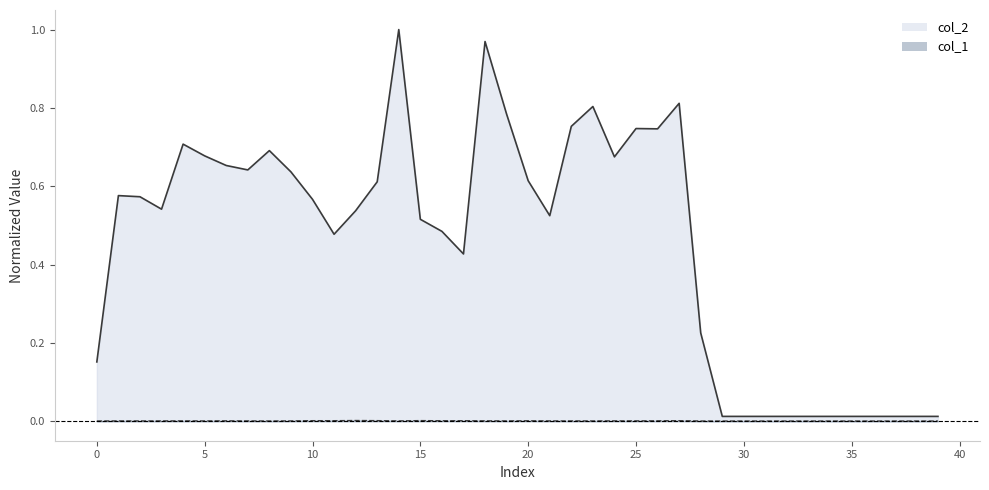

True or false: col_1 and col_2 cross at least once.

False